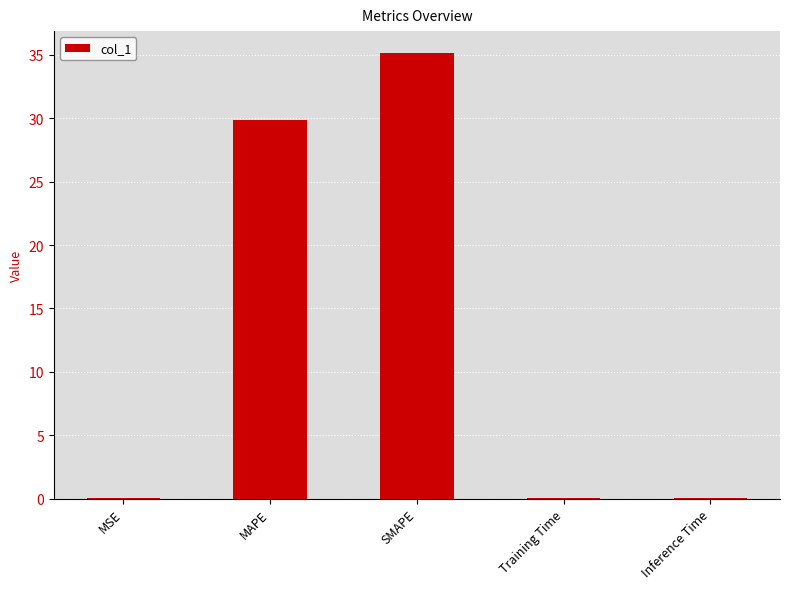

Is it true that the value at MAPE is 42.1?

False